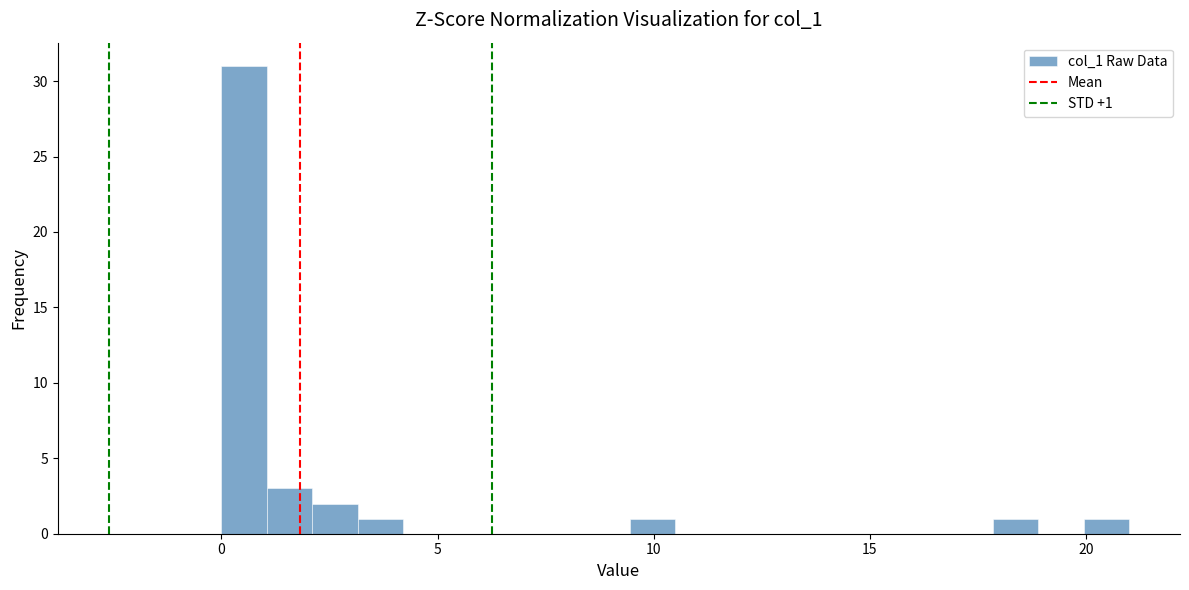

Read against the x-axis, roughly where is the centre of the tallest bar?

0.5